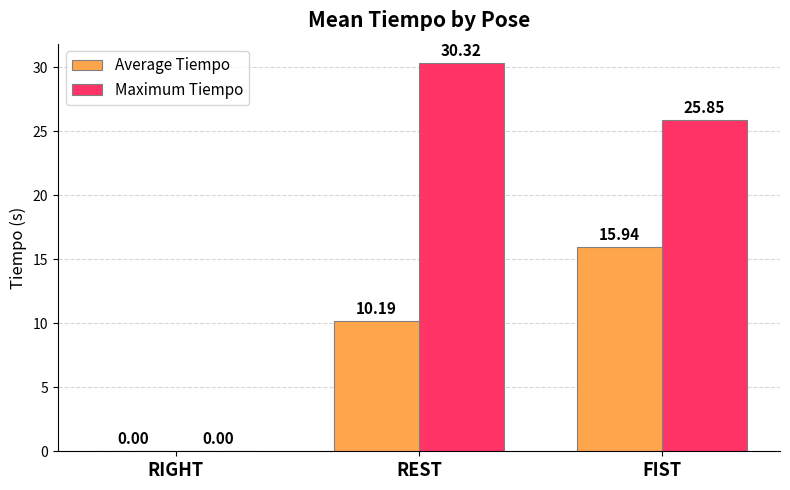

At which label does Maximum Tiempo first exceed 25?

REST